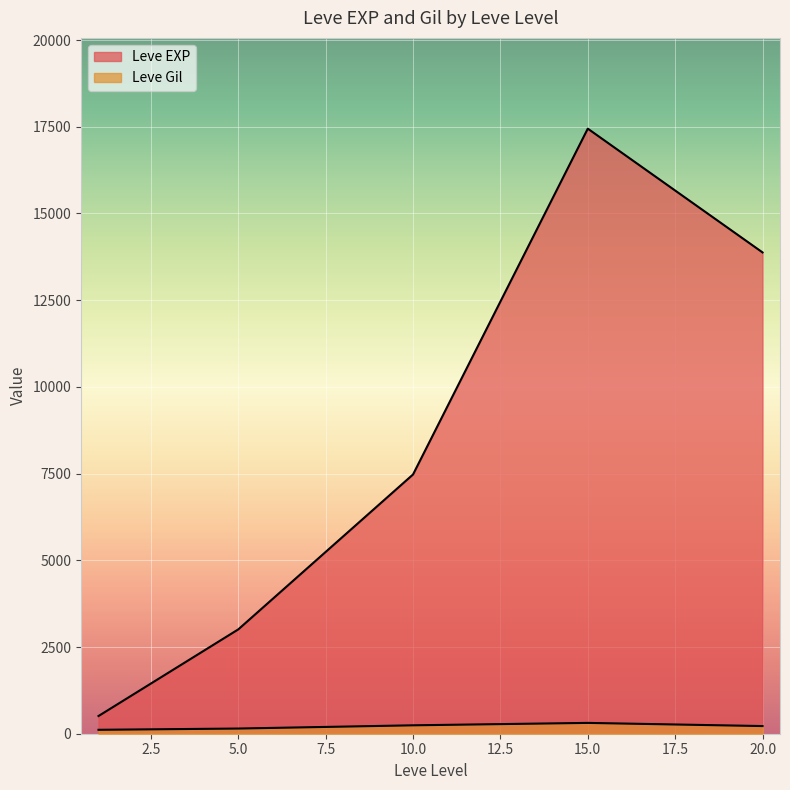

What is the sum of the Leve Gil values at 10 and 15?

423